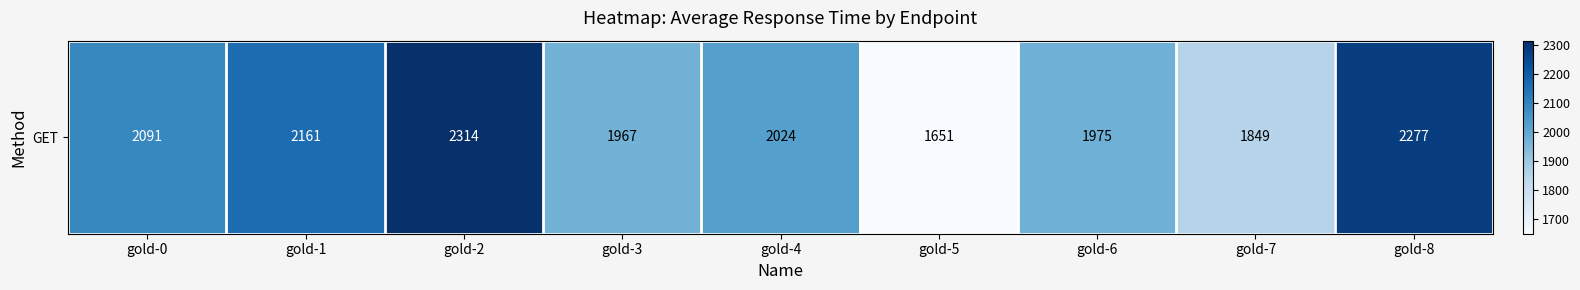

Which category has the lowest value across all series?

gold-5